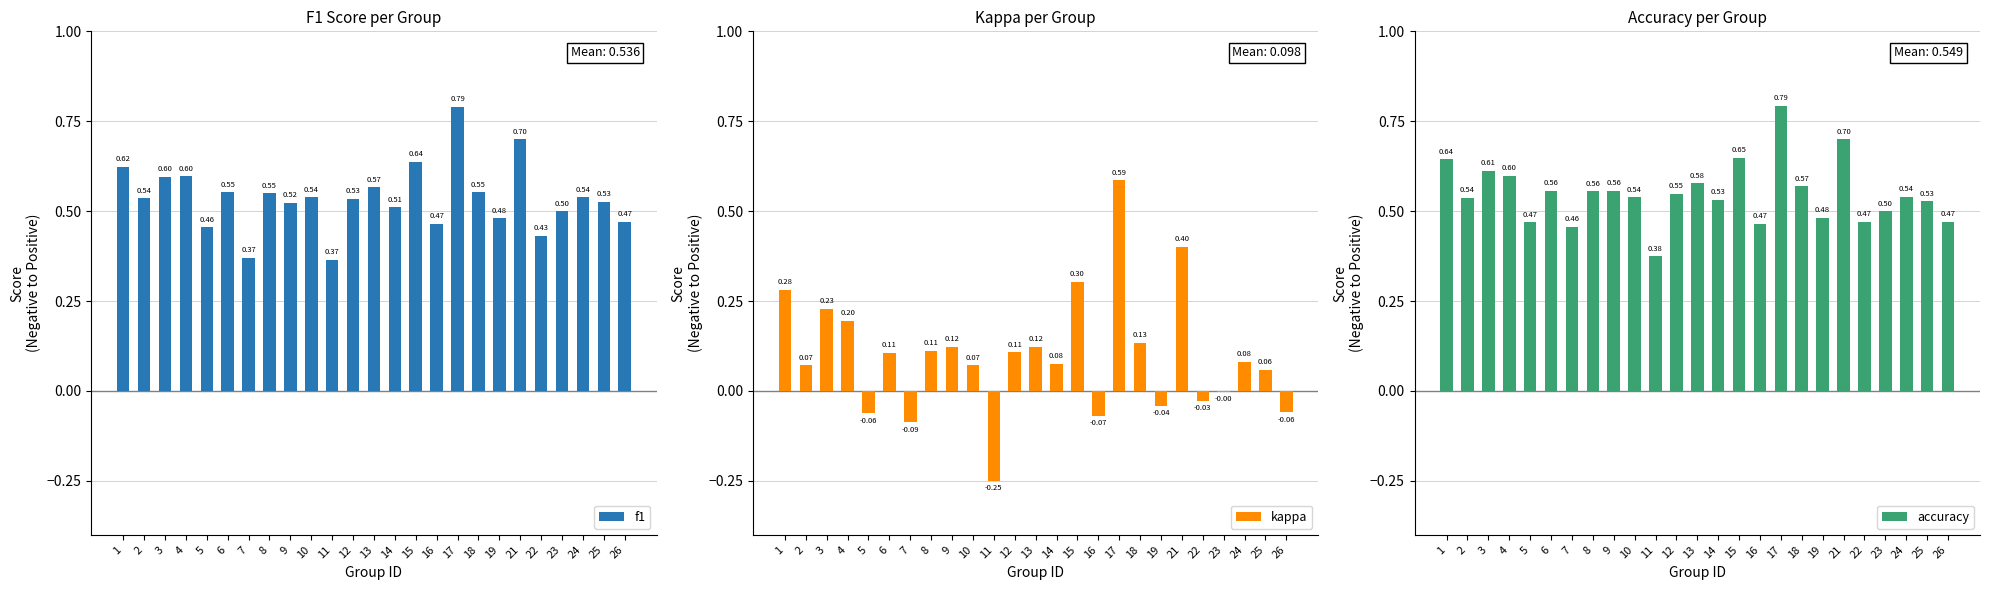

What are all the series names shown in the legend?

f1, kappa, accuracy